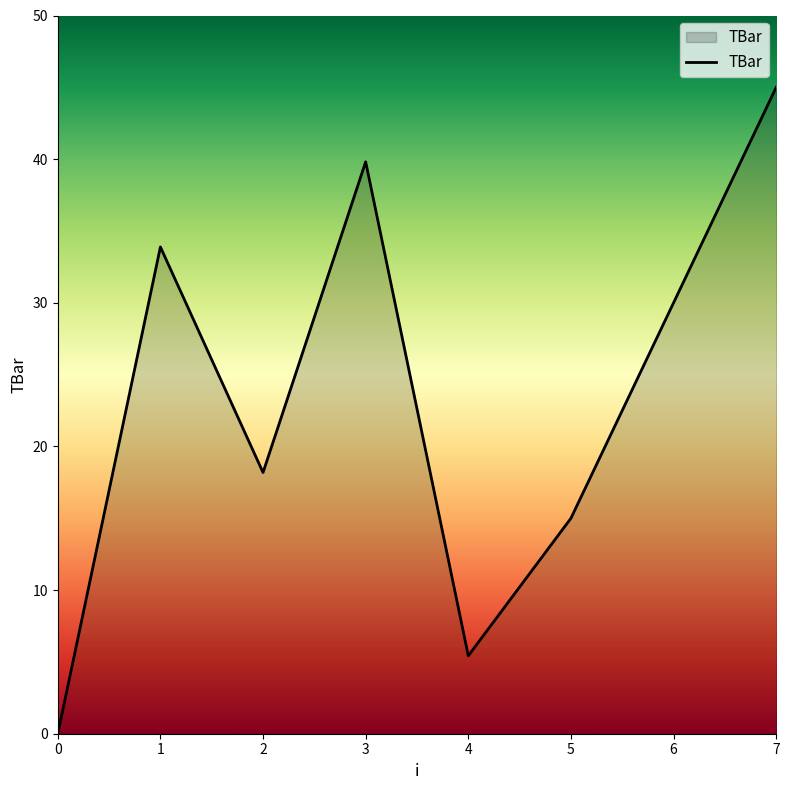

At which category does the data reach its first local peak?

1